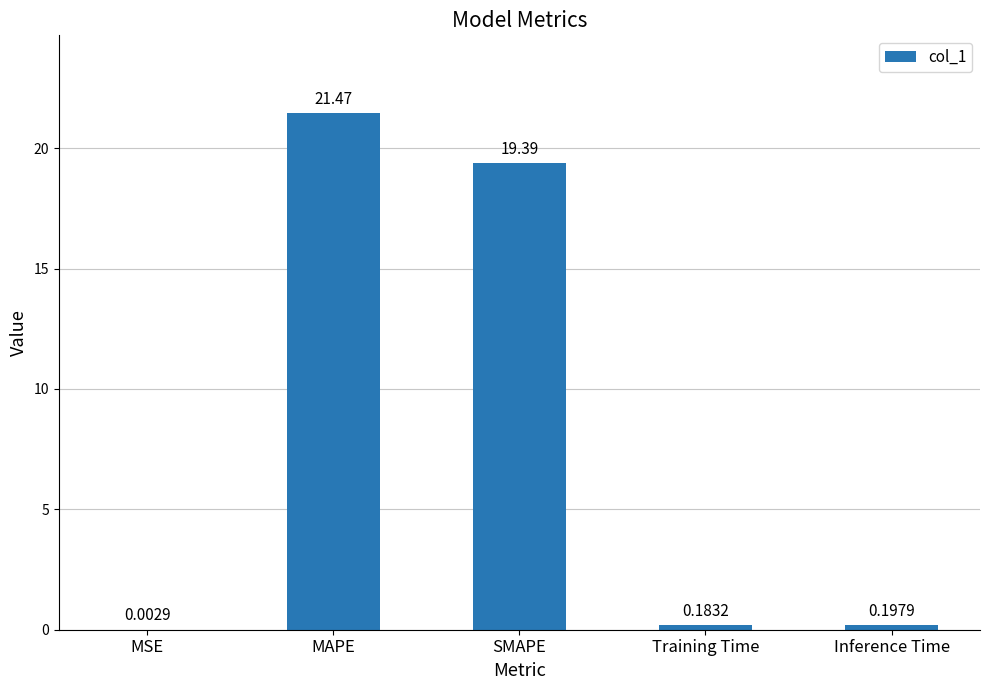

At which category does the chart reach its peak across all series?

MAPE